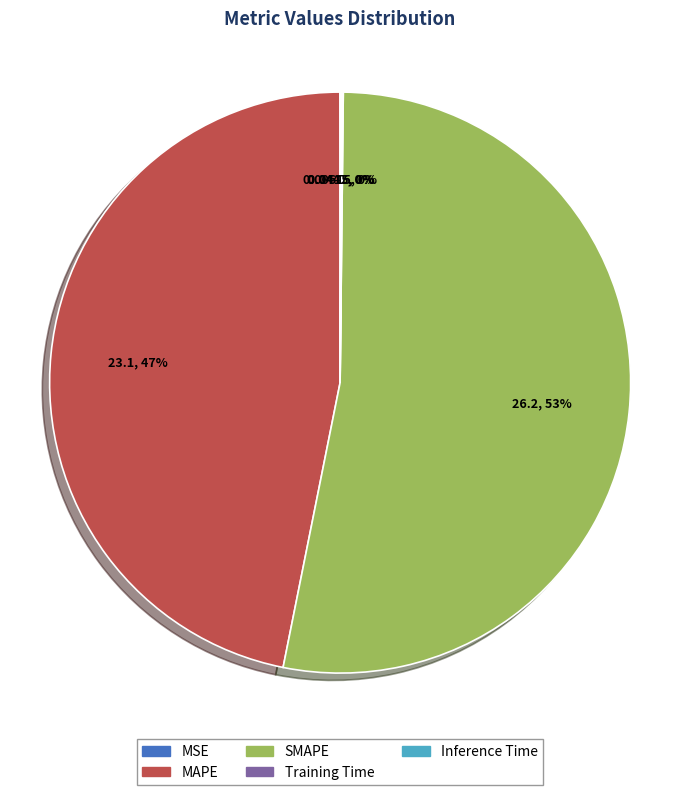

What is the largest slice in the pie chart?

SMAPE